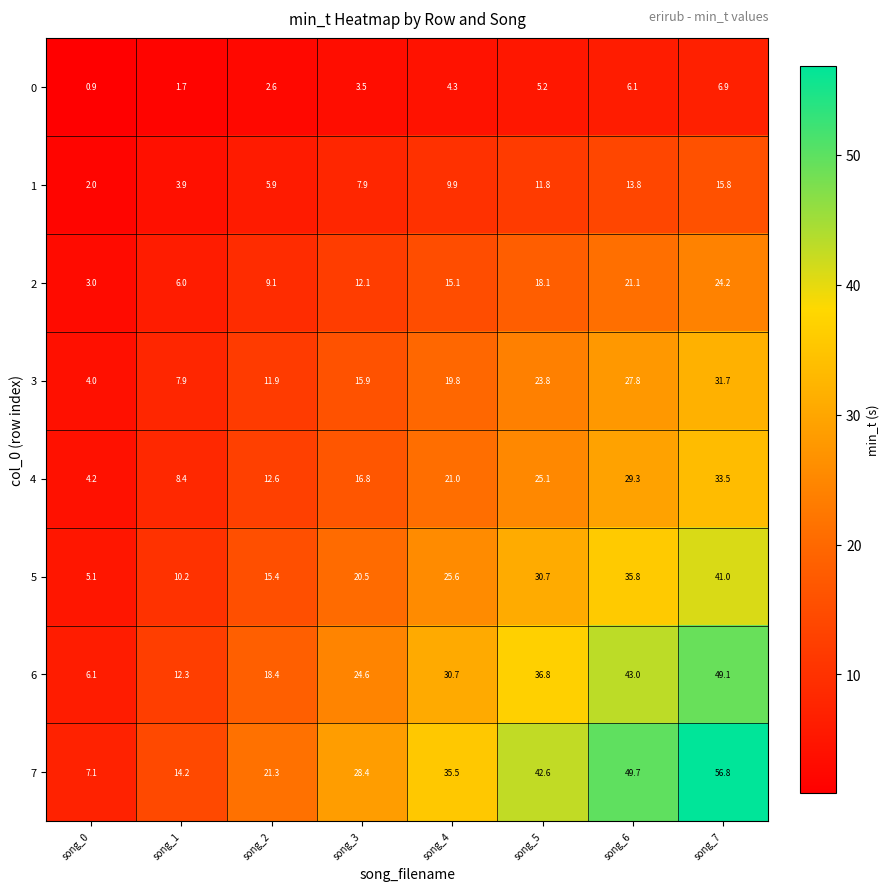

How many values in the 1 series exceed 9?

4